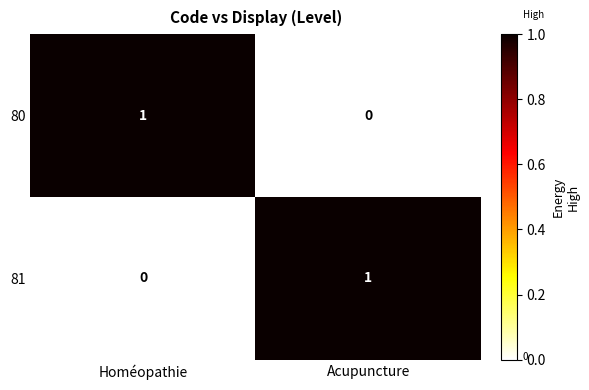

List the labels in order of 80 value, smallest first.

Acupuncture, Homéopathie